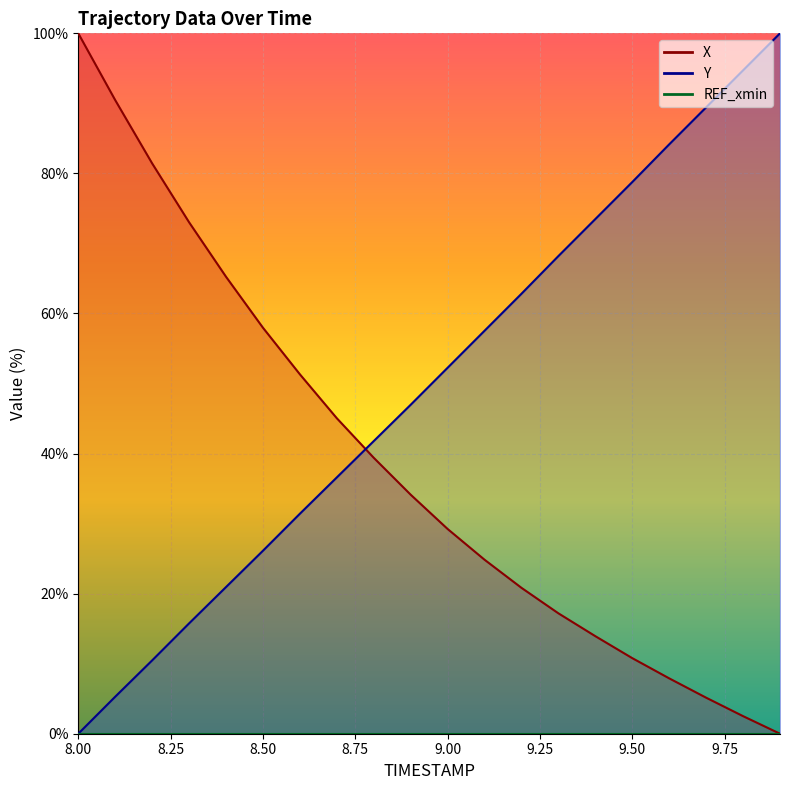

At 8.6, list the series in order from largest to smallest.

X, Y